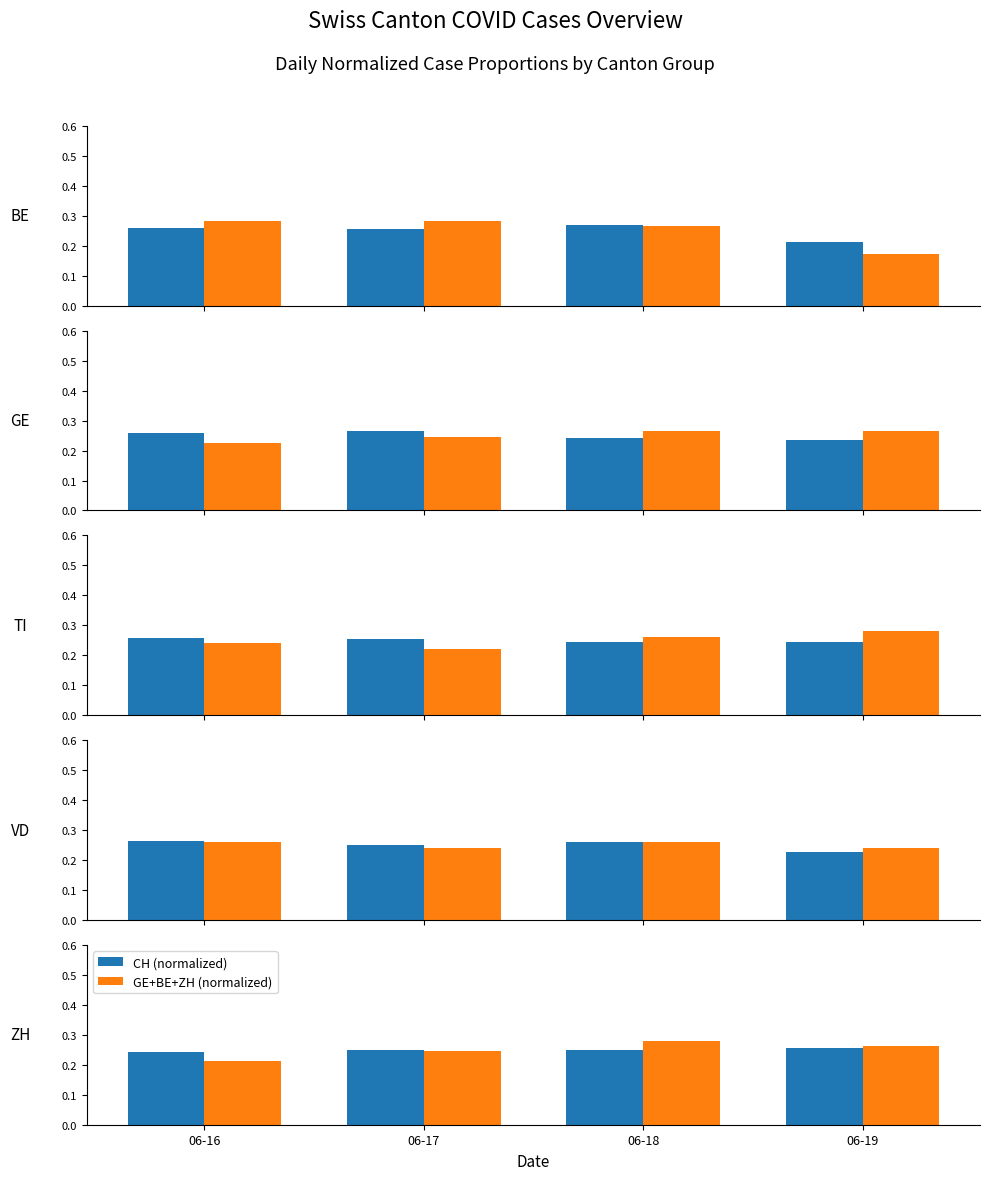

The value of CH (normalized) at 06-18 is 0.4. True or false?

False